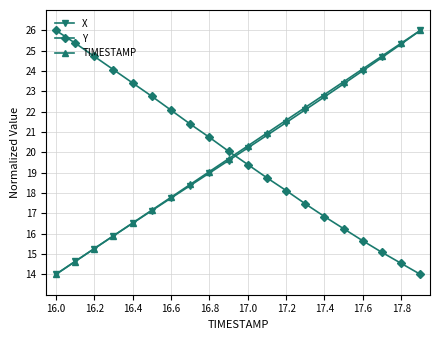

What is the sum of all Y values?

396.7